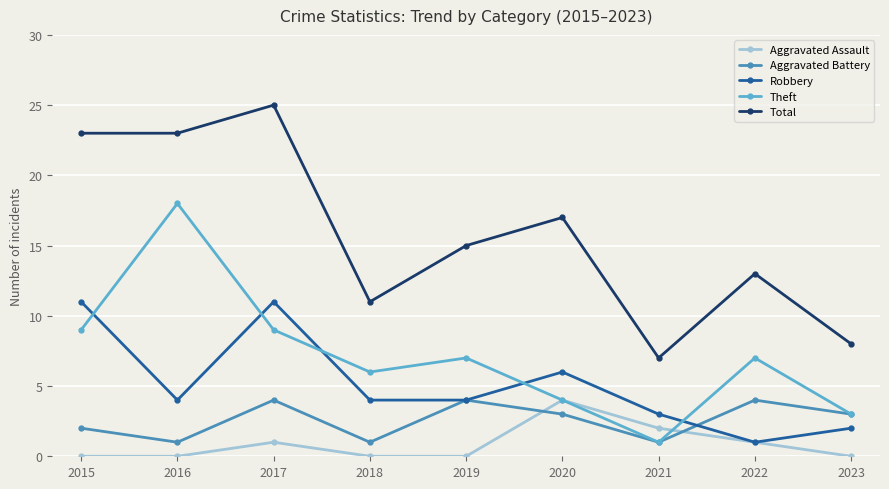

Where is the first local maximum for Total?

2017